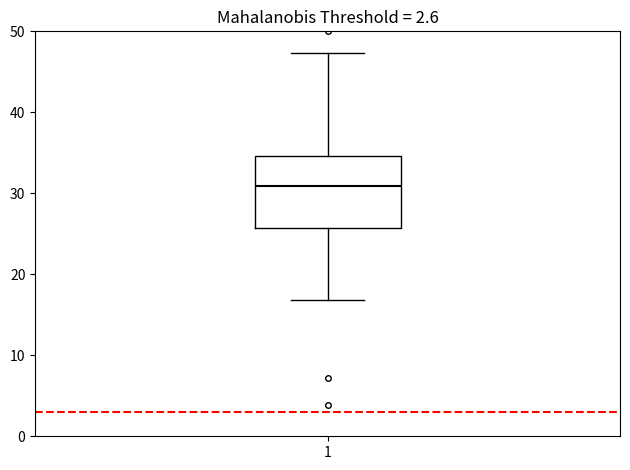

Read this box plot against the y-axis: the position of the median line, the range covered by the box, and the ends of both whiskers. The values are not printed on the chart, so give them approximately, as read against the axis.

median 31, box 26 to 35, whiskers 17 to 47